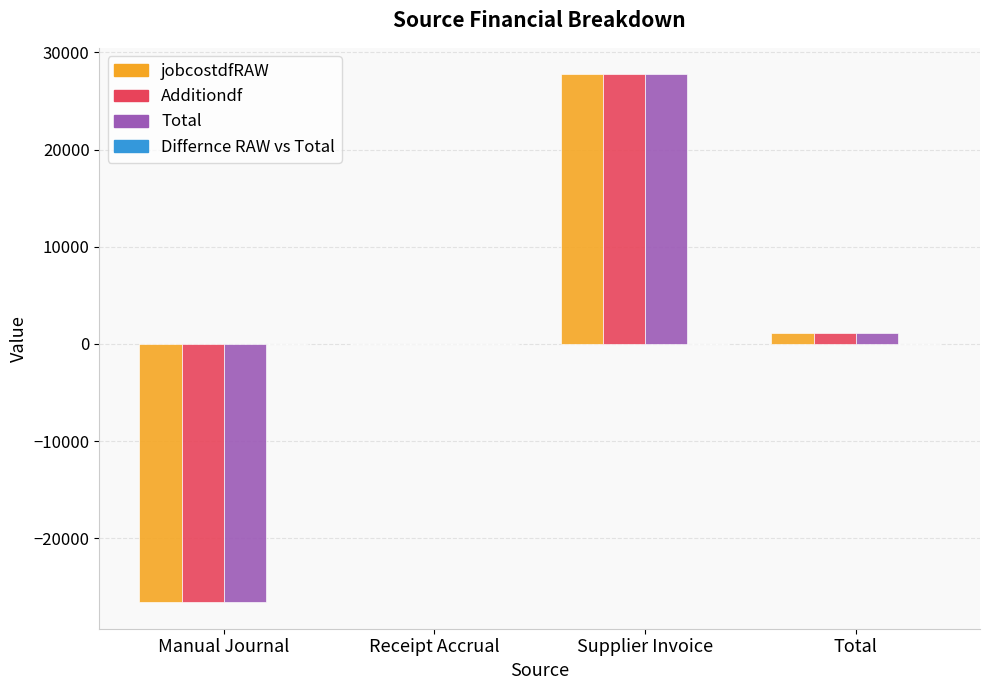

What is the sum of the Additiondf values at Total and Receipt Accrual?

1170.7